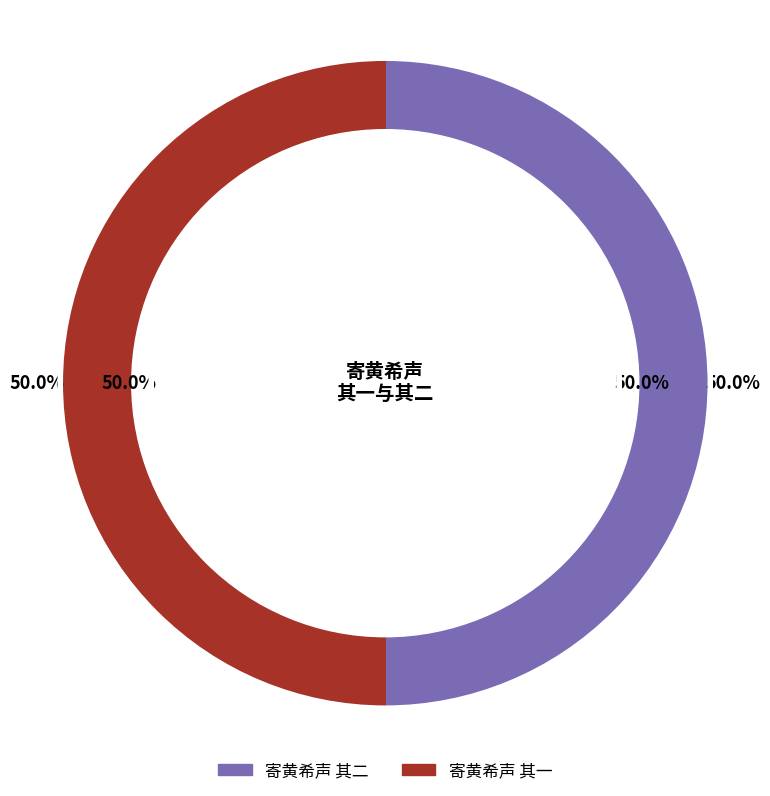

How many slices are in this pie chart?

2